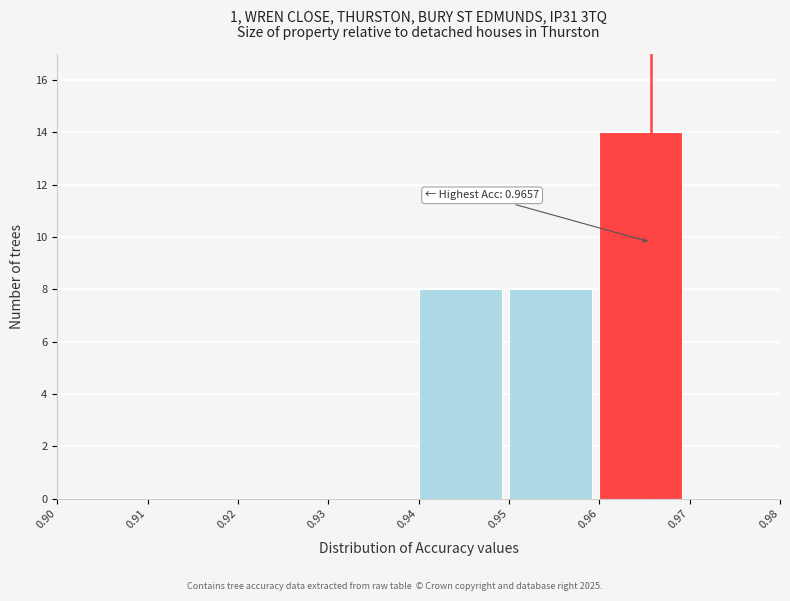

Over which range of the x-axis is the bar tallest?

0.96 to 0.97